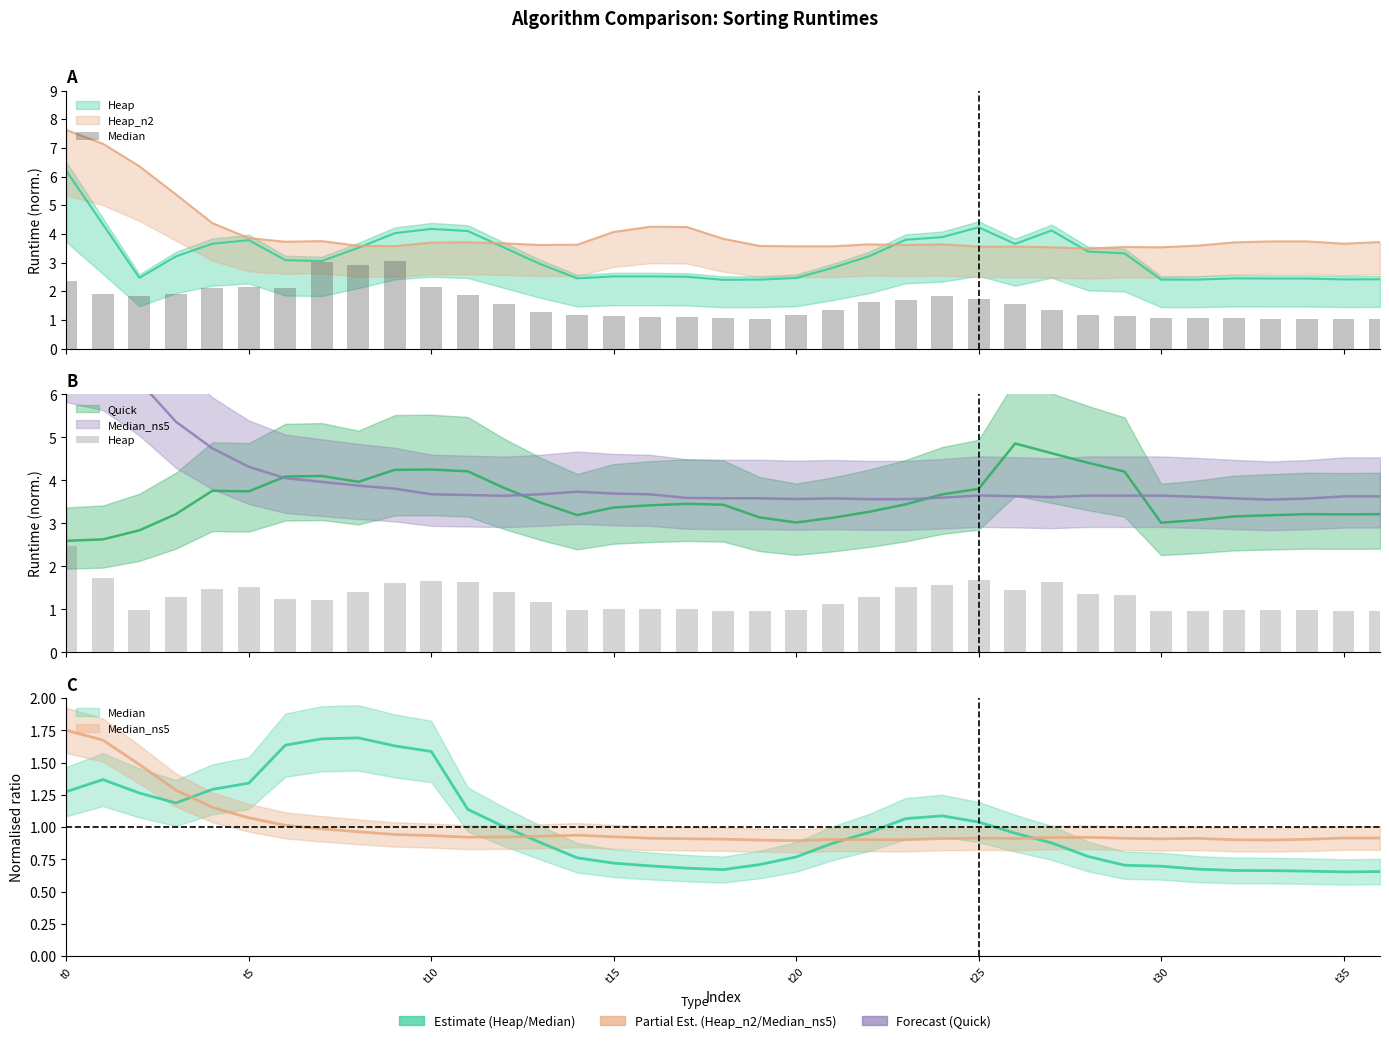

How many groups of bars are there?

37